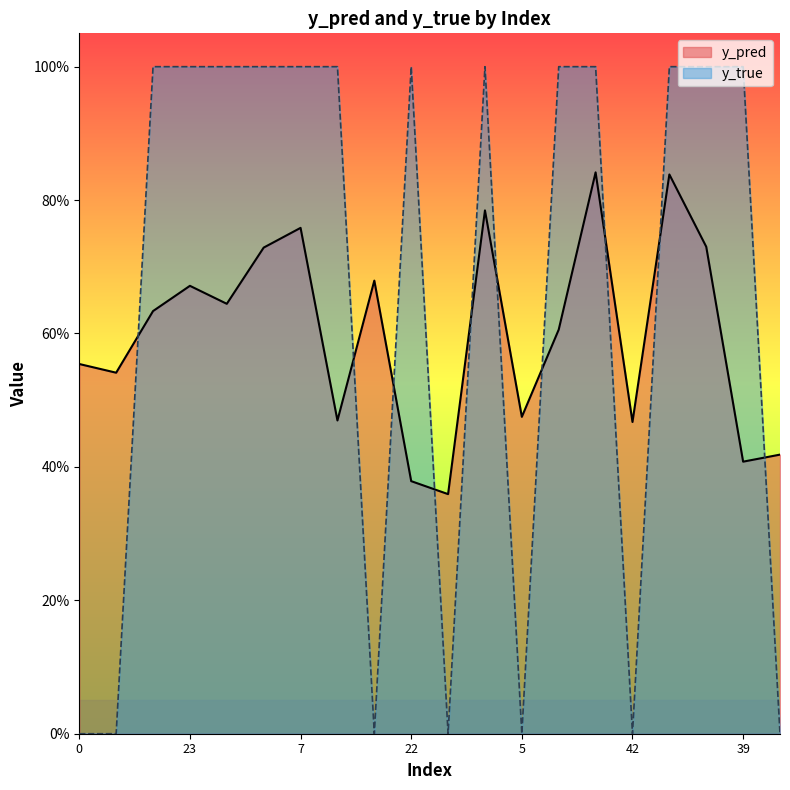

At which category is the sum across all series the highest?

32